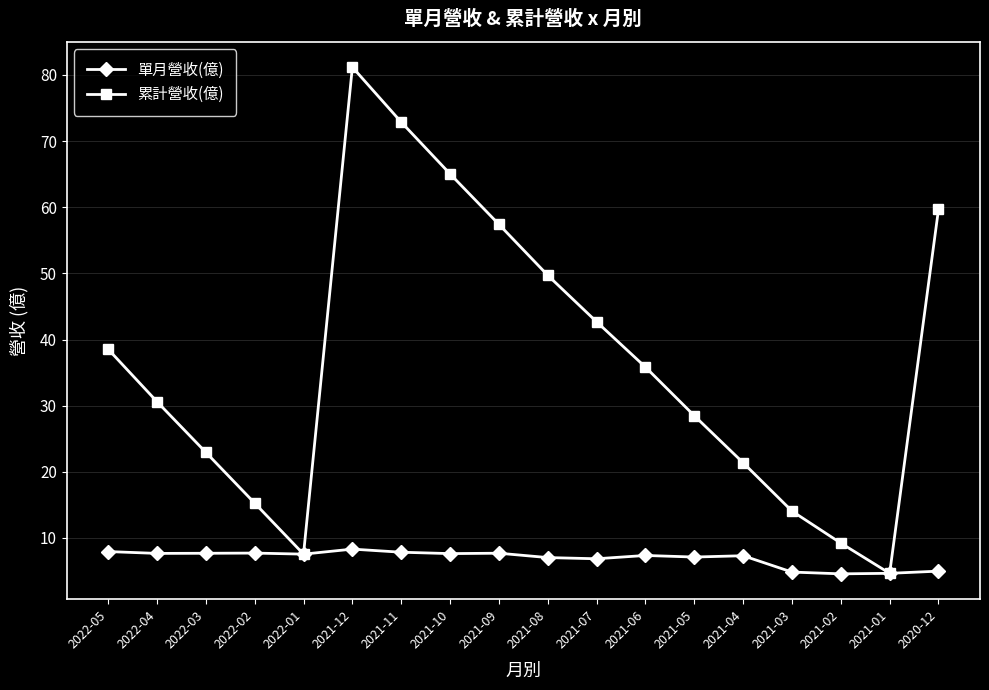

What are all the series names shown in the legend?

單月營收(億), 累計營收(億)